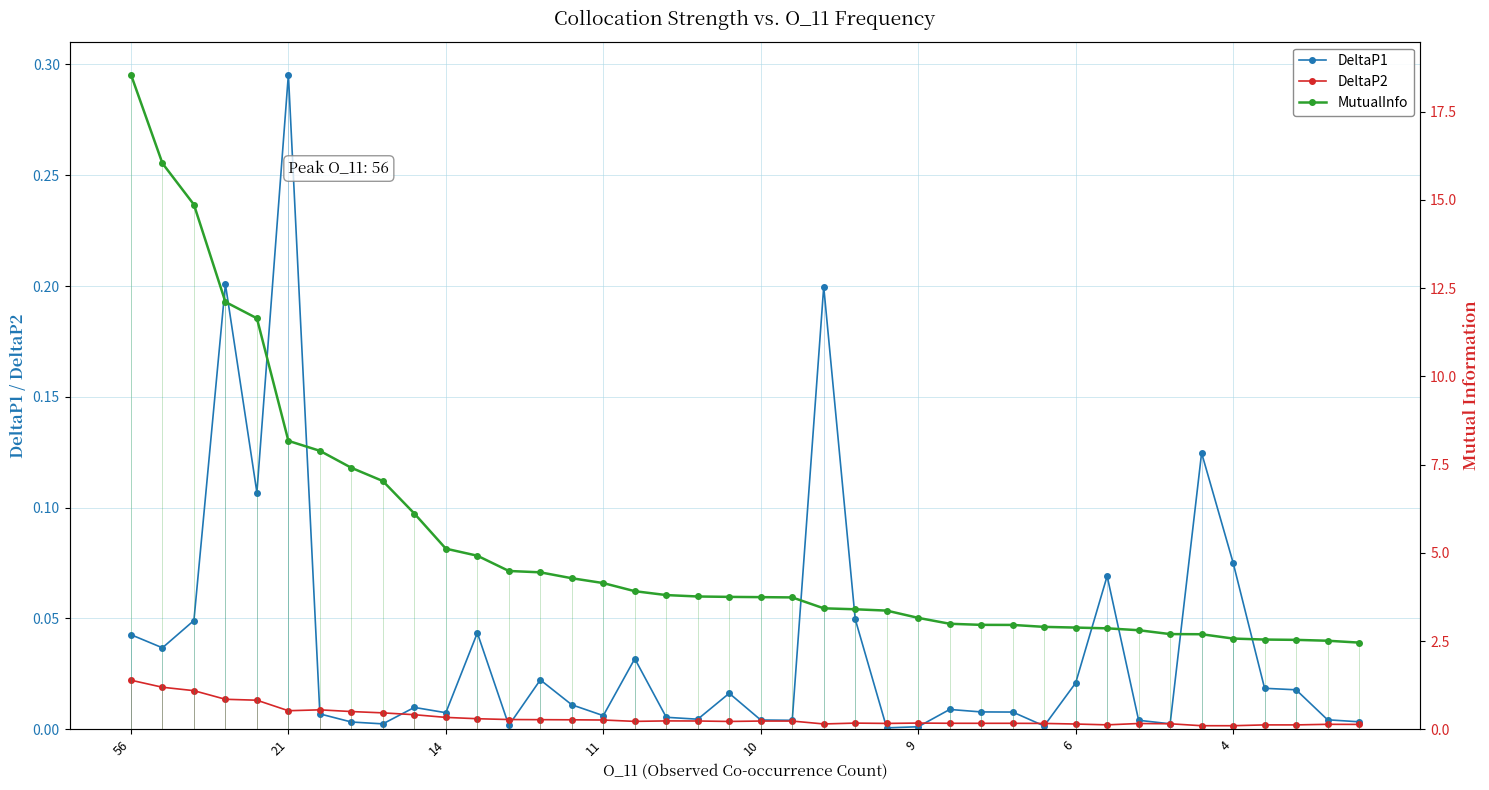

Which series has the widest spread of values?

MutualInfo